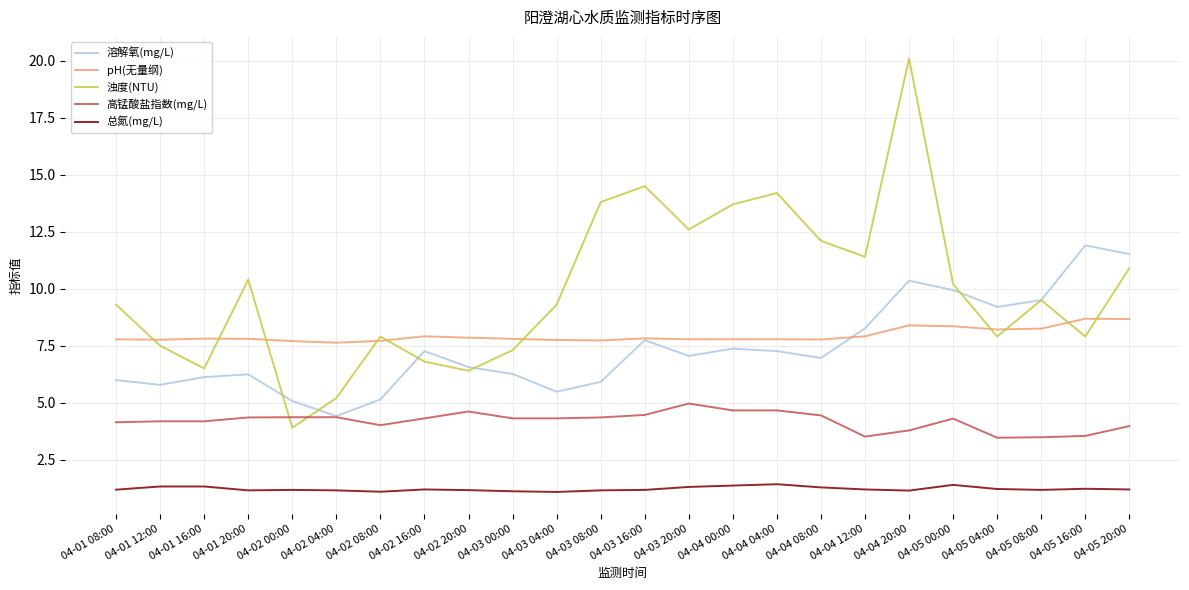

What is the maximum value shown in the chart?

20.1